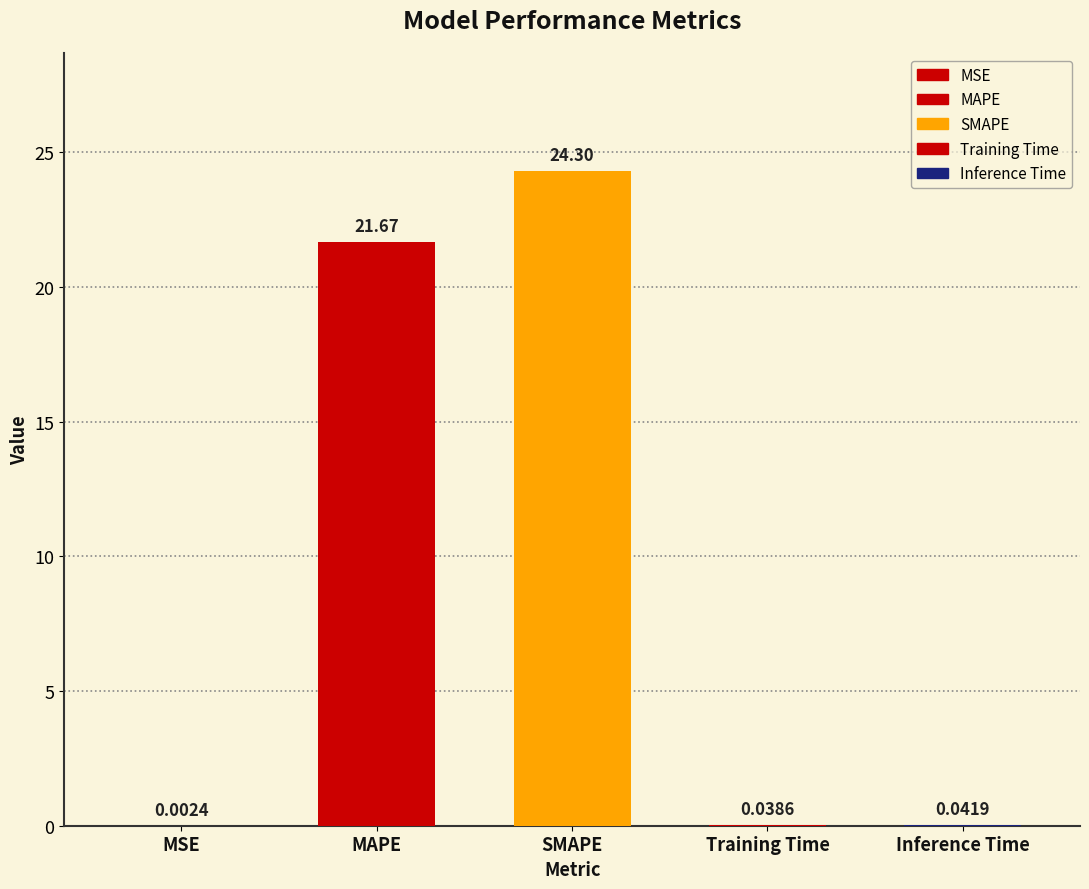

Reading left to right, transcribe all the data shown in this chart.

MSE=0.0	MAPE=21.7	SMAPE=24.3	Training Time=0.0	Inference Time=0.0